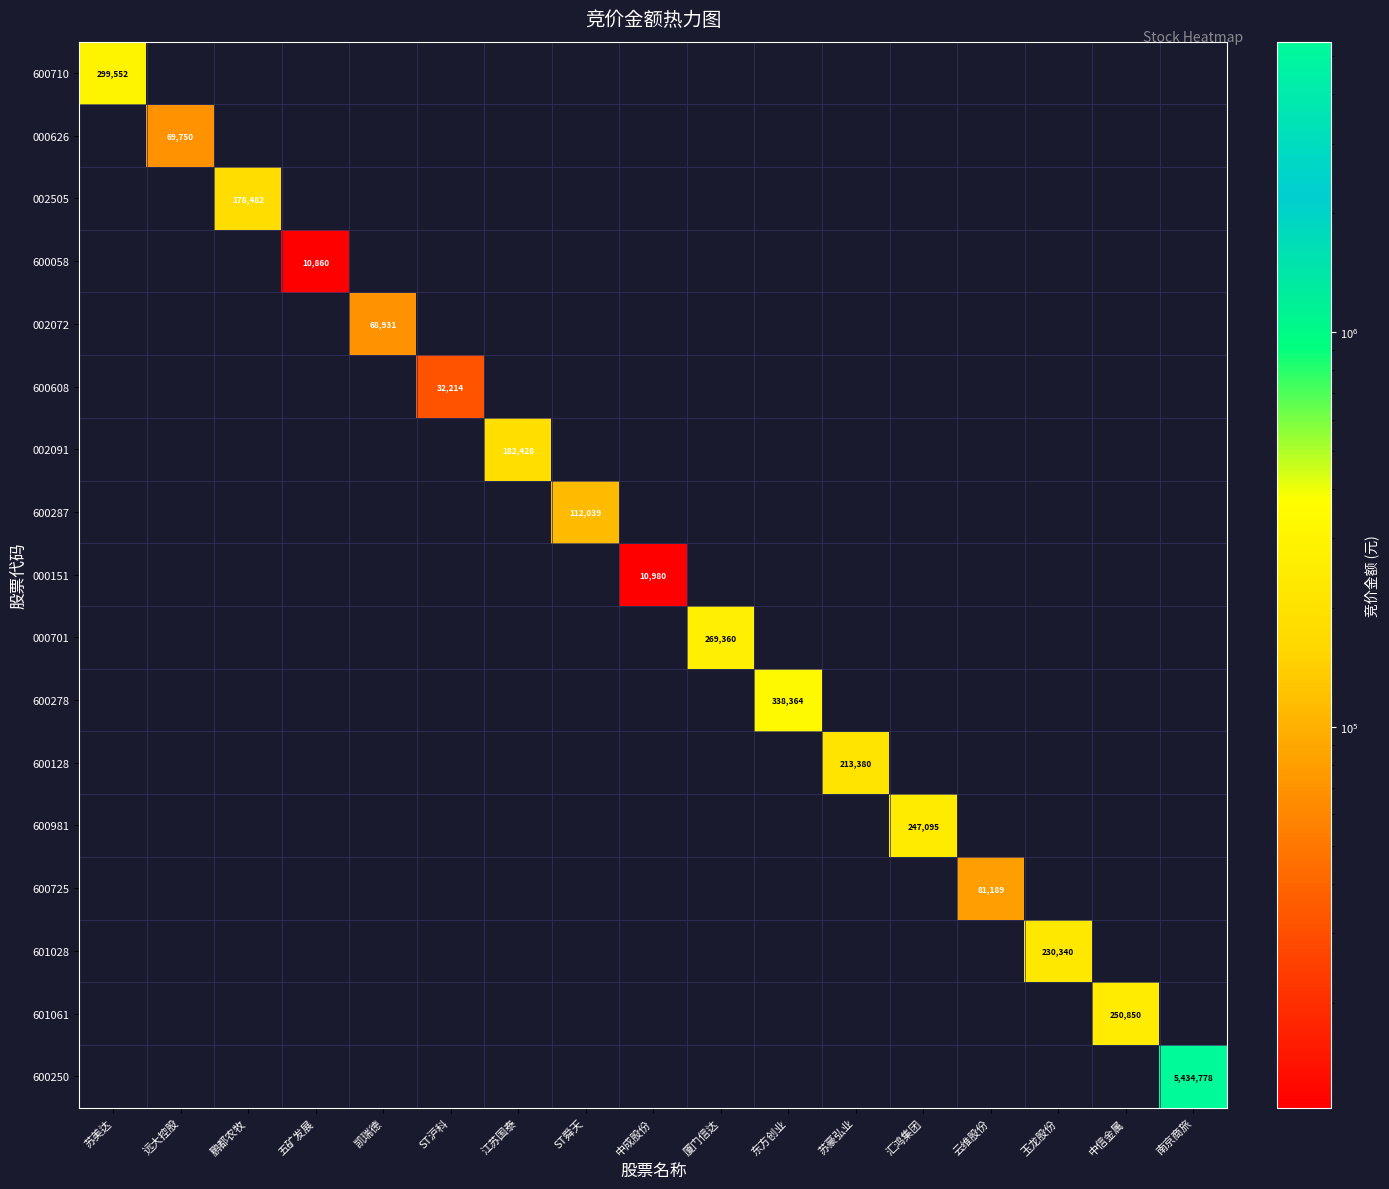

Count the number of categories in the chart.

17